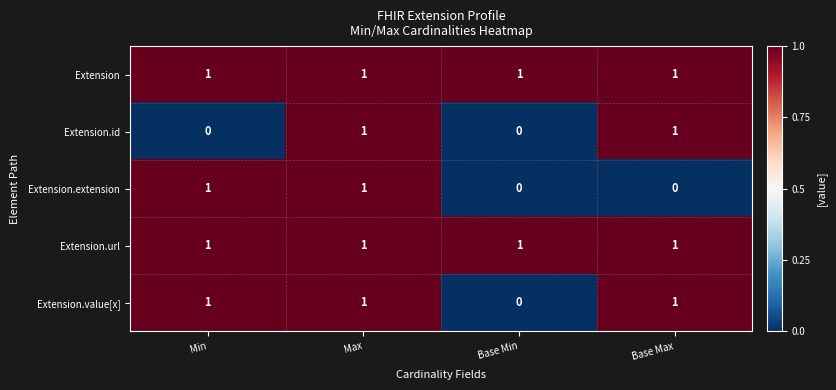

Is it true that Extension.id equals 0 at Base Min?

True